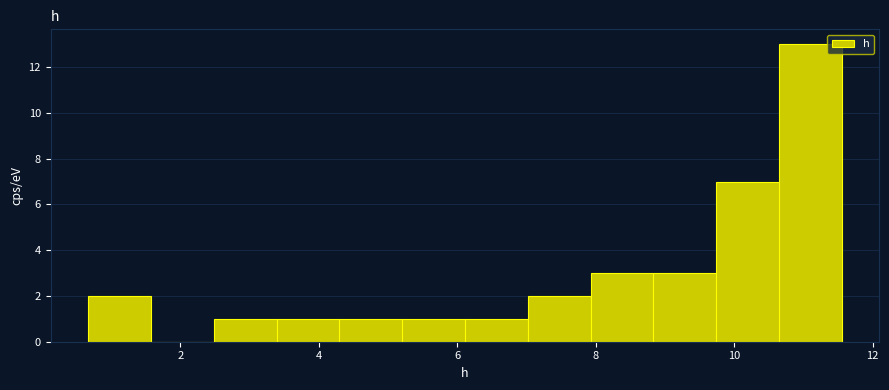

Reading left to right, list every bar in this chart as the range it spans on the x-axis followed by its height. Neither the bar edges nor the heights are printed on the chart, so give them approximately, as read against the axes.

0.6 to 1.6: 2
1.6 to 2.4: 0
2.4 to 3.4: 1
3.4 to 4.2: 1
4.2 to 5.2: 1
5.2 to 6.2: 1
6.2 to 7.0: 1
7.0 to 8.0: 2
8.0 to 8.8: 3
8.8 to 9.8: 3
9.8 to 10.6: 7
10.6 to 11.6: 13